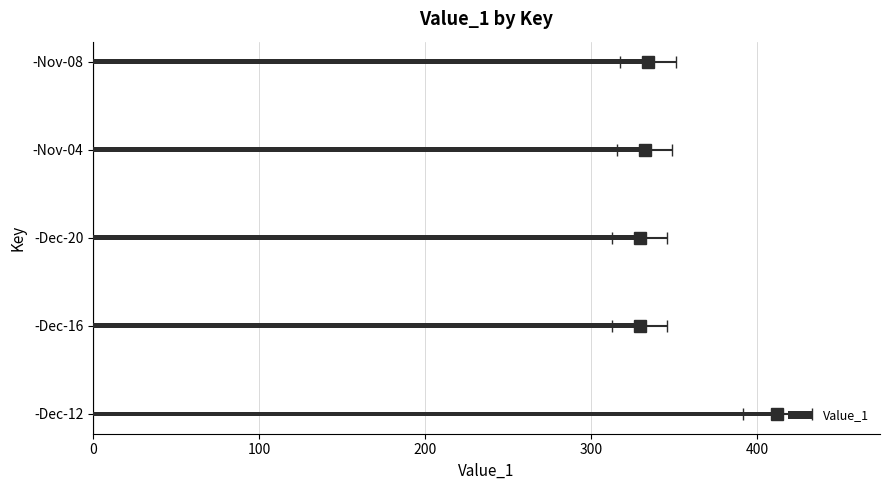

Does the chart contain any negative values?

No